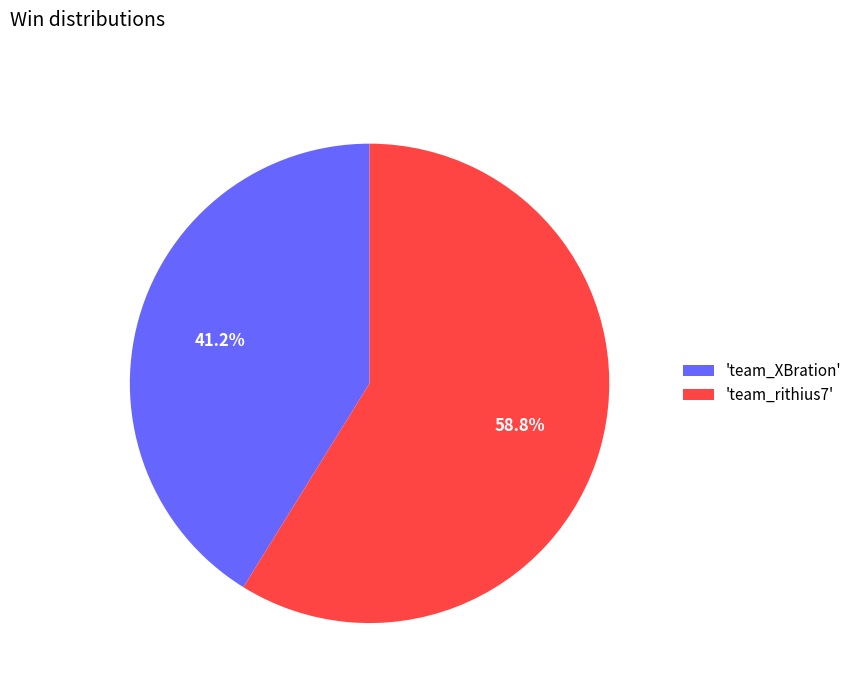

What portion of the pie excludes 'team_rithius7'?

41.2%